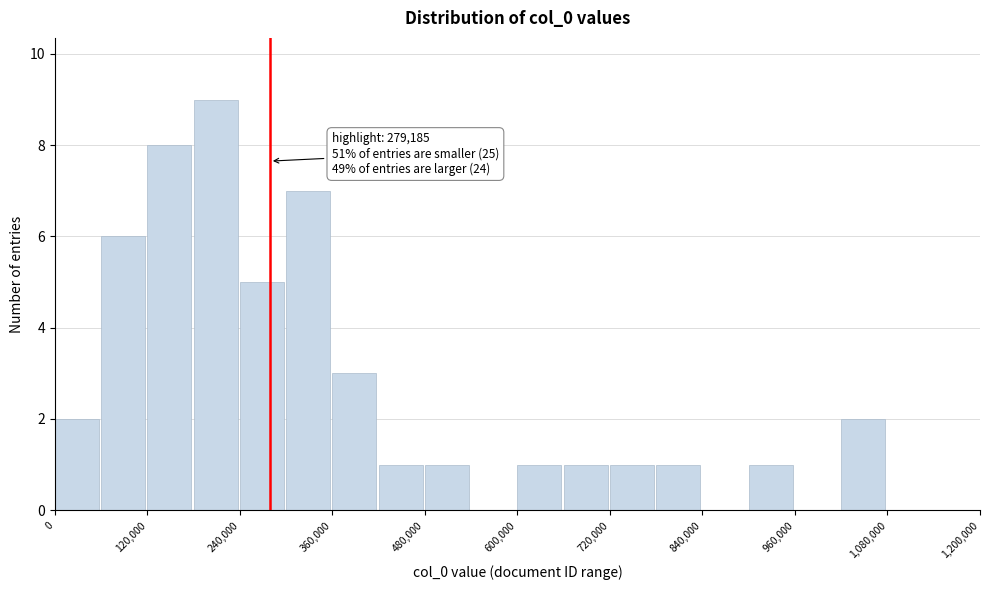

Read against the x-axis, roughly where is the centre of the tallest bar?

200000